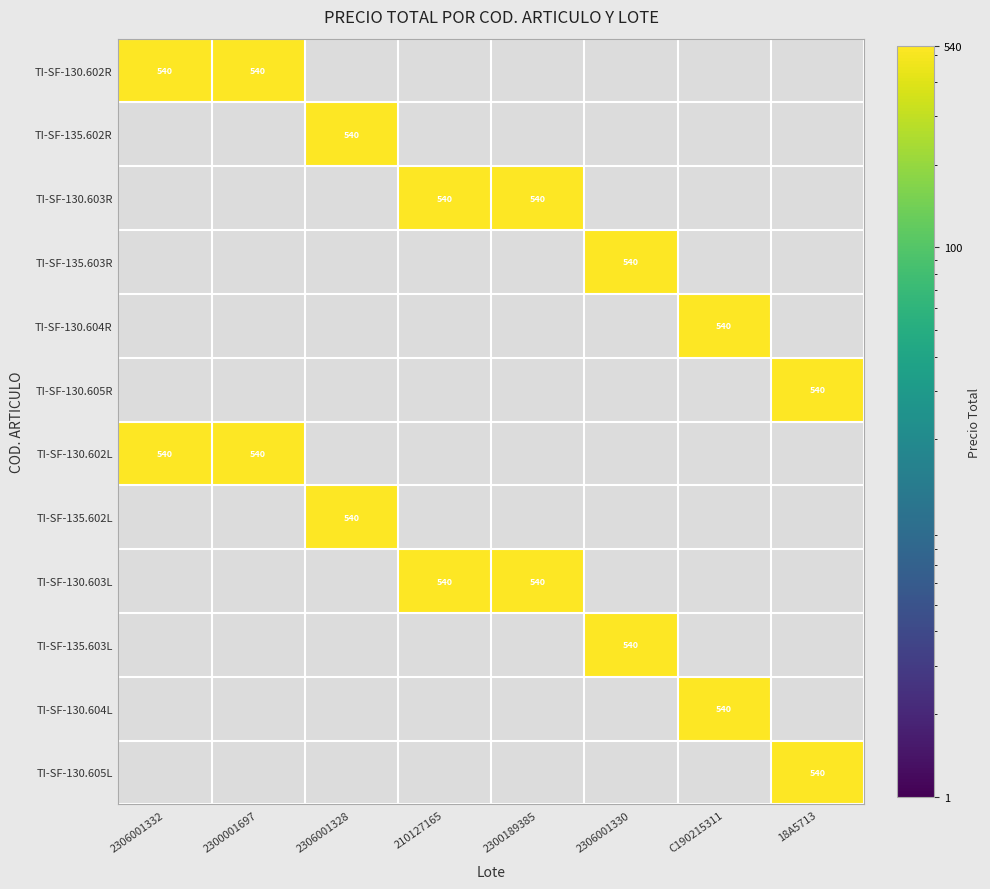

The value of TI-SF-130.603R at 210127165 is 364. True or false?

False